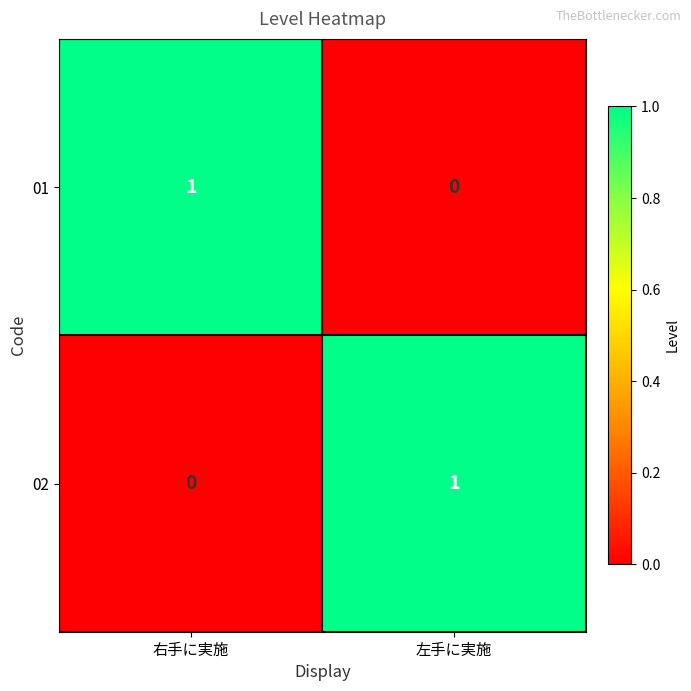

Reading left to right, list all the values displayed in this chart.

01: 右手に実施=1	左手に実施=0
02: 右手に実施=0	左手に実施=1